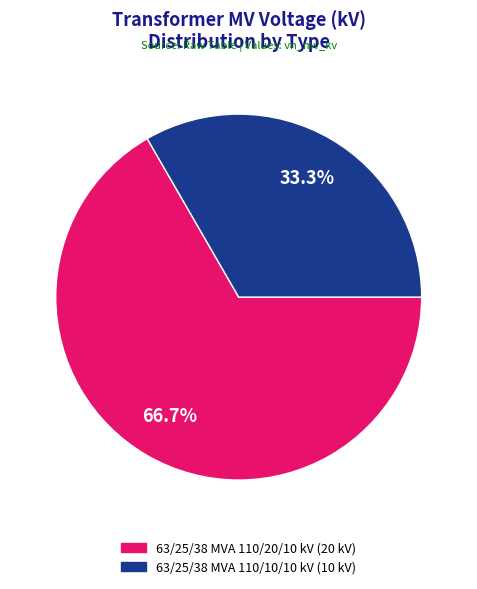

To the nearest percent, what portion does 63/25/38 MVA 110/20/10 kV represent?

67%